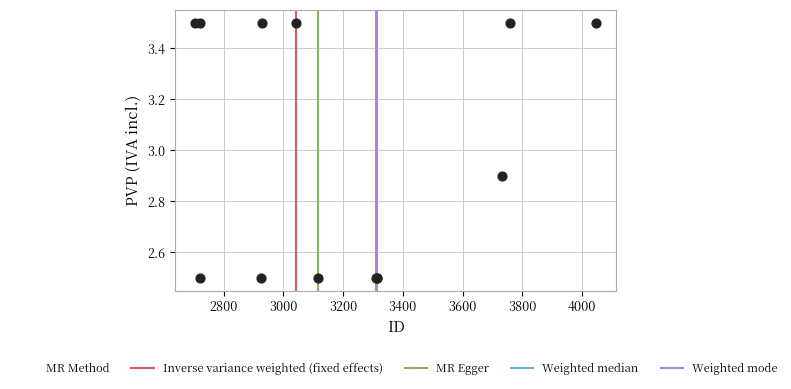

What Y value in the scatter plot is closest to 3?

2.9